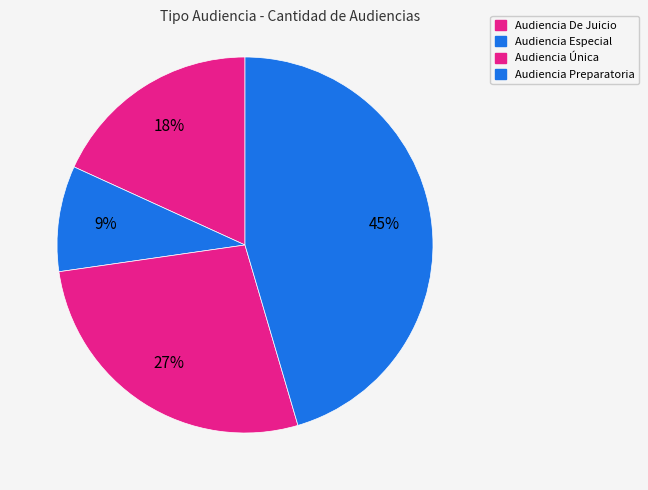

How many slices are in this pie chart?

4